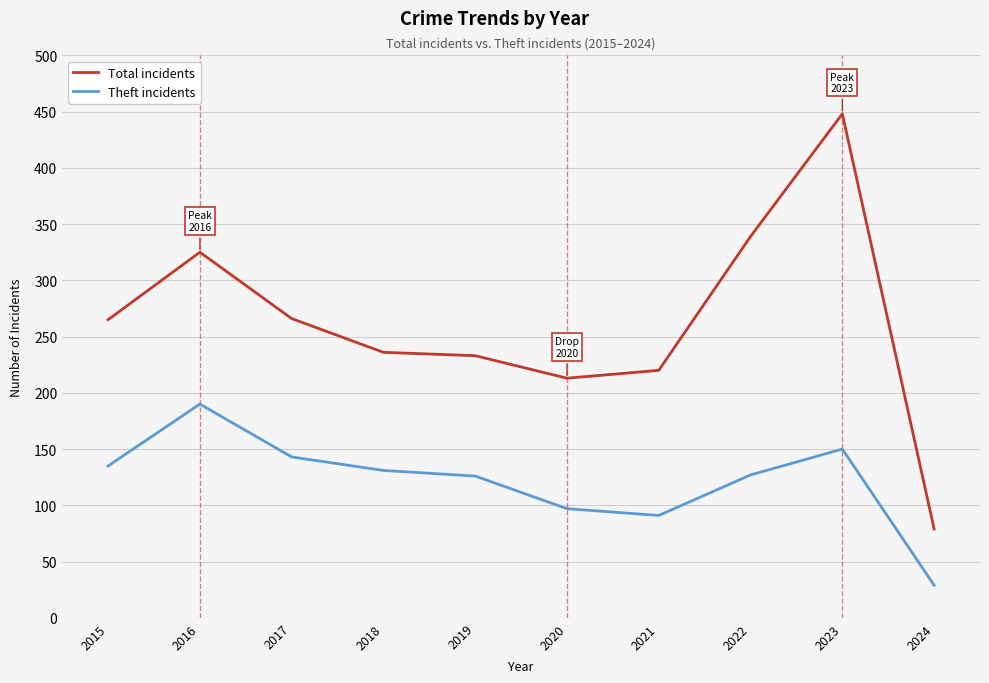

List the series in order of their peak value, highest first.

Total incidents, Theft incidents